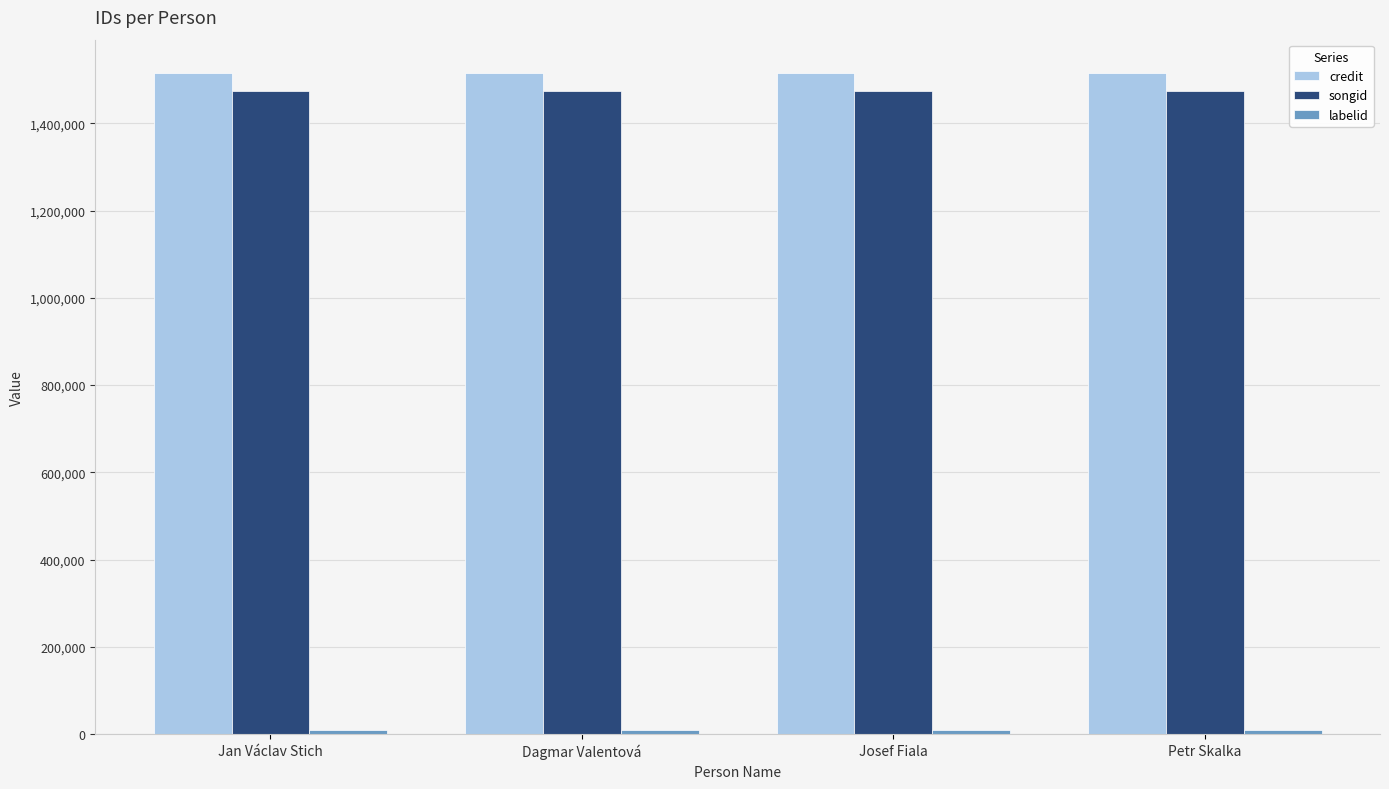

What is the average value of the credit series?

1515795